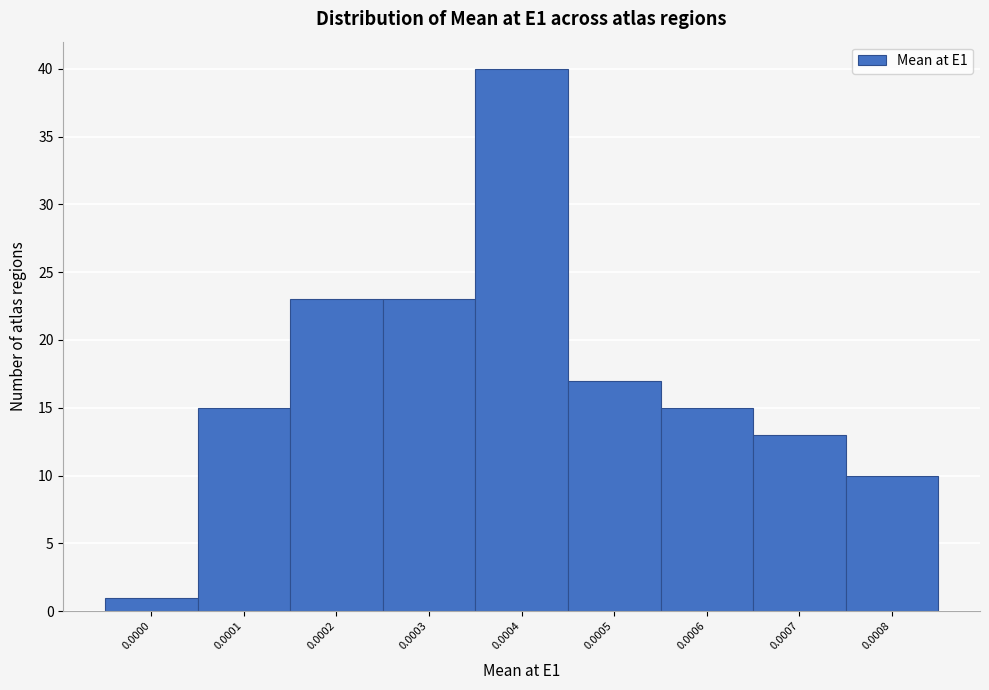

Reading right to left, extract all data points from this chart.

0.0008=10	0.0007=13	0.0006=15	0.0005=17	0.0004=40	0.0003=23	0.0002=23	0.0001=15	0.0000=1